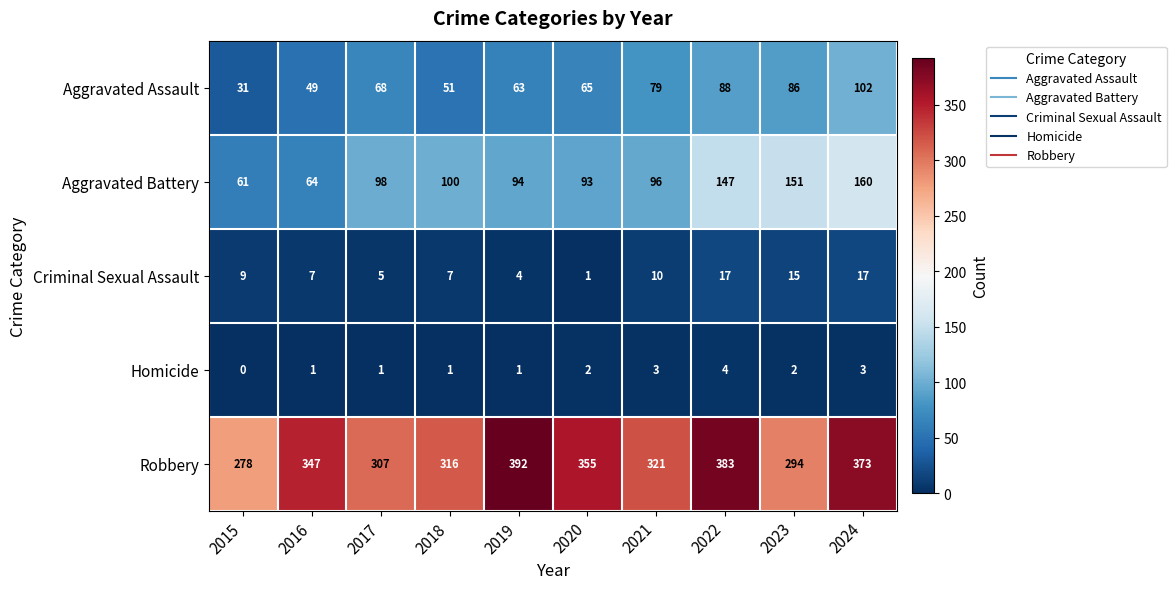

Is it true that Aggravated Assault equals 31 at 2015?

True